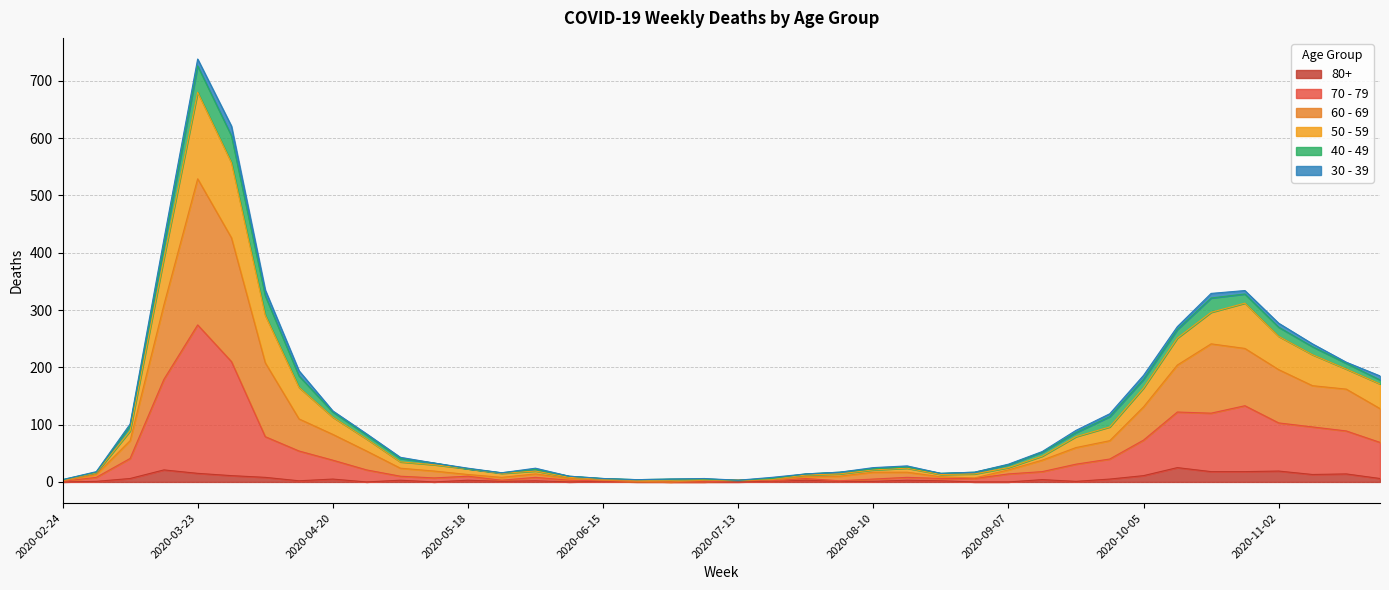

How many values in the 80+ series are below 3?

20